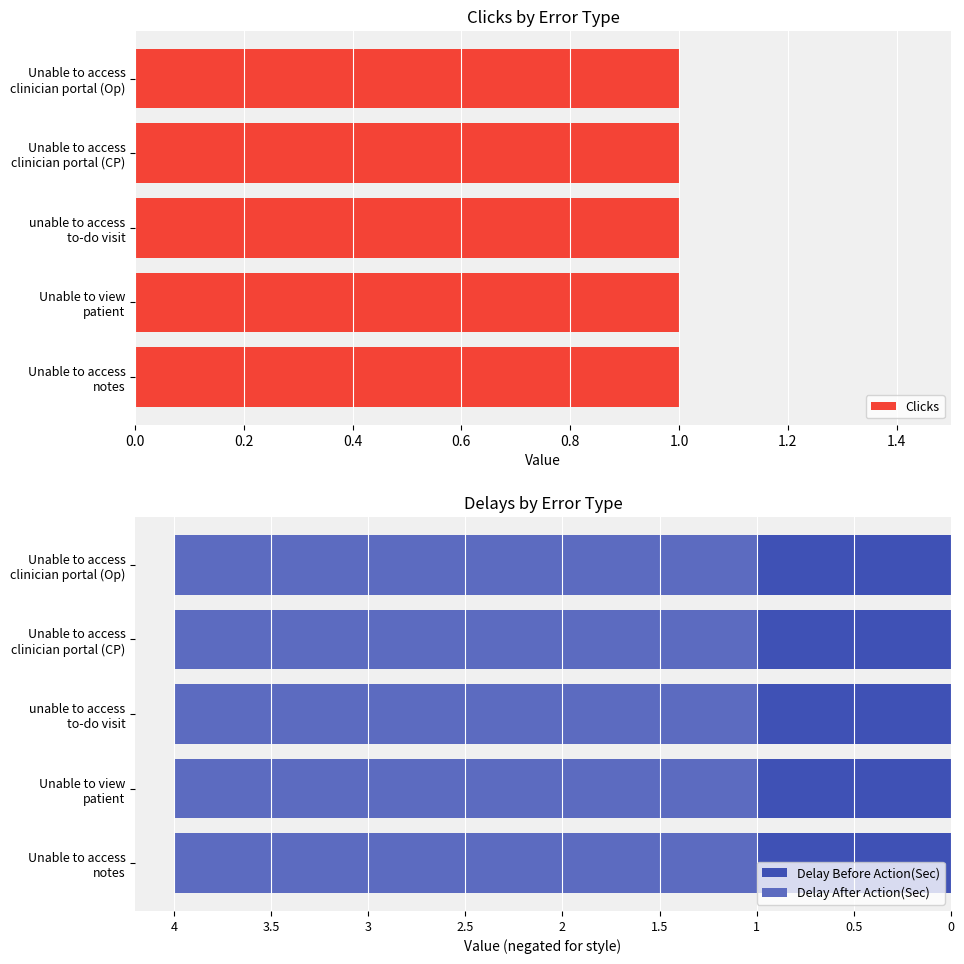

At how many categories does at least one series exceed 2?

5